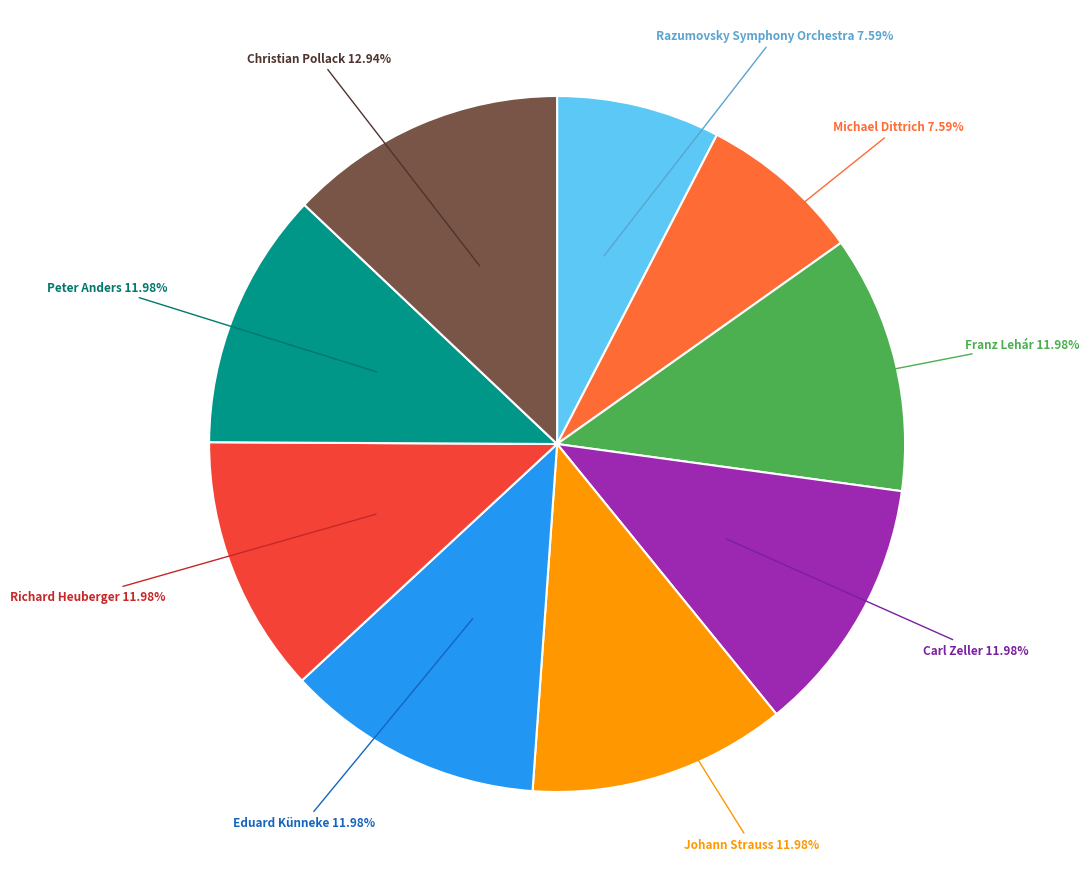

Does any single category account for the majority?

No